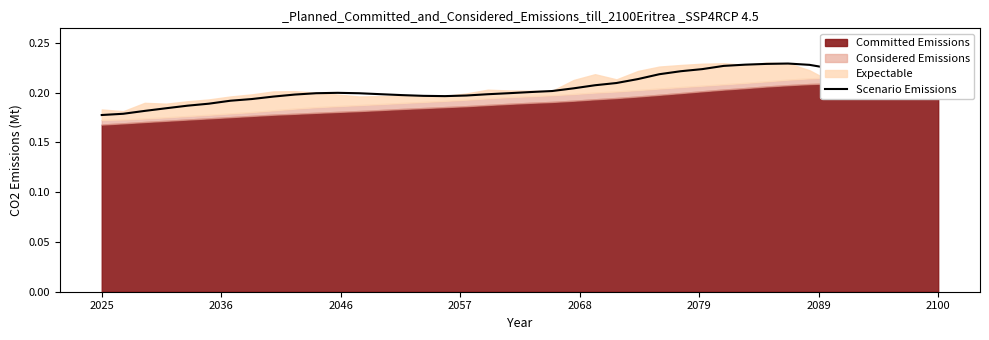

The value of Scenario Emissions at 2025 is 0.0. True or false?

False